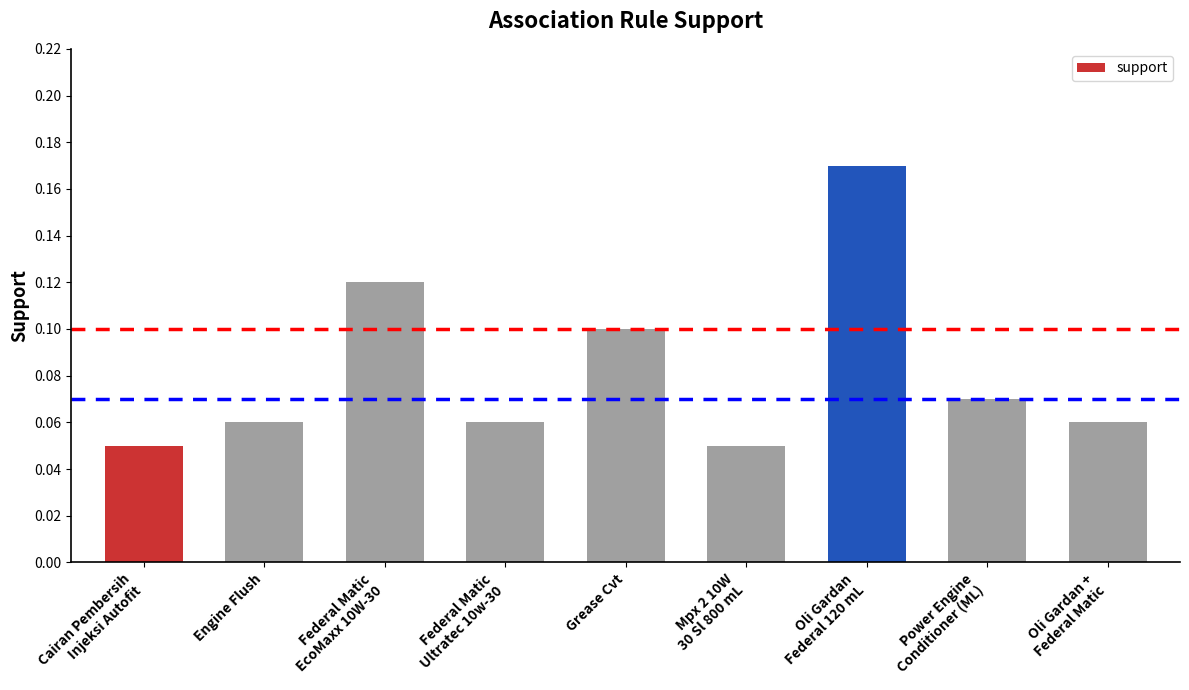

How many data points does each series have?

9